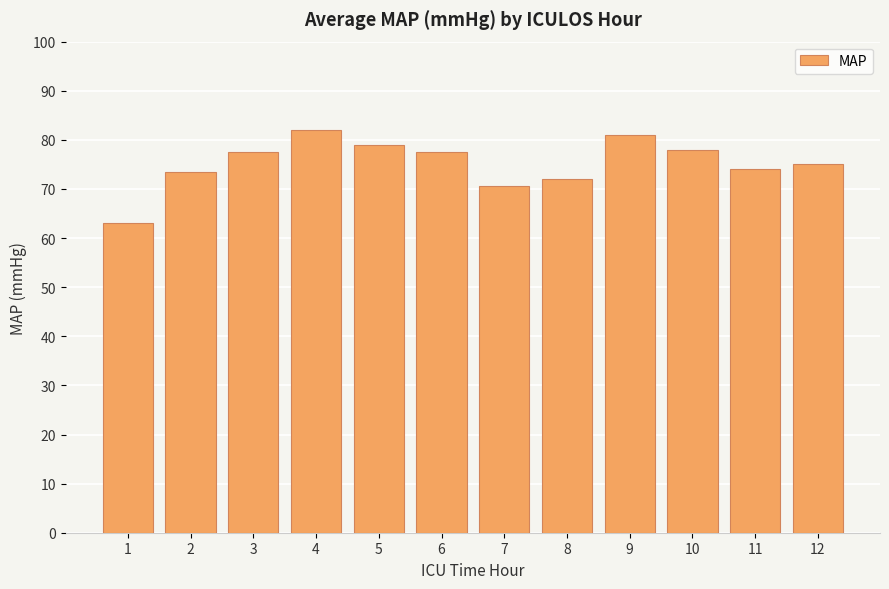

The chart shows a value of 72.0 at 8. True or false?

True